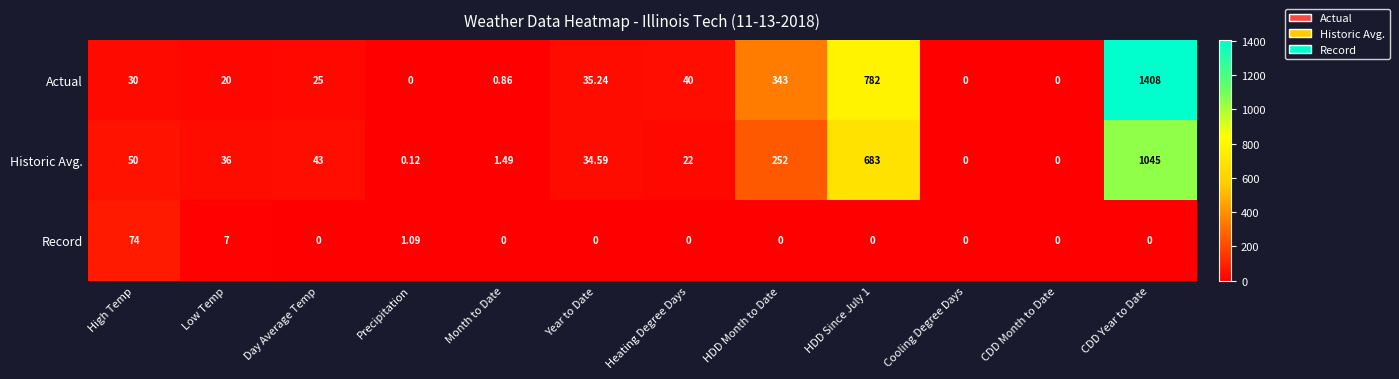

Between High Temp and Cooling Degree Days, which series saw the biggest shift?

Record